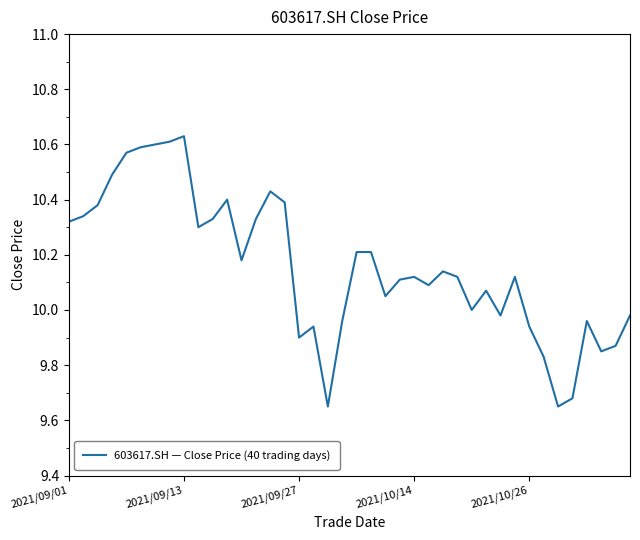

True or false: there are more than 0 points higher than both neighbors.

True